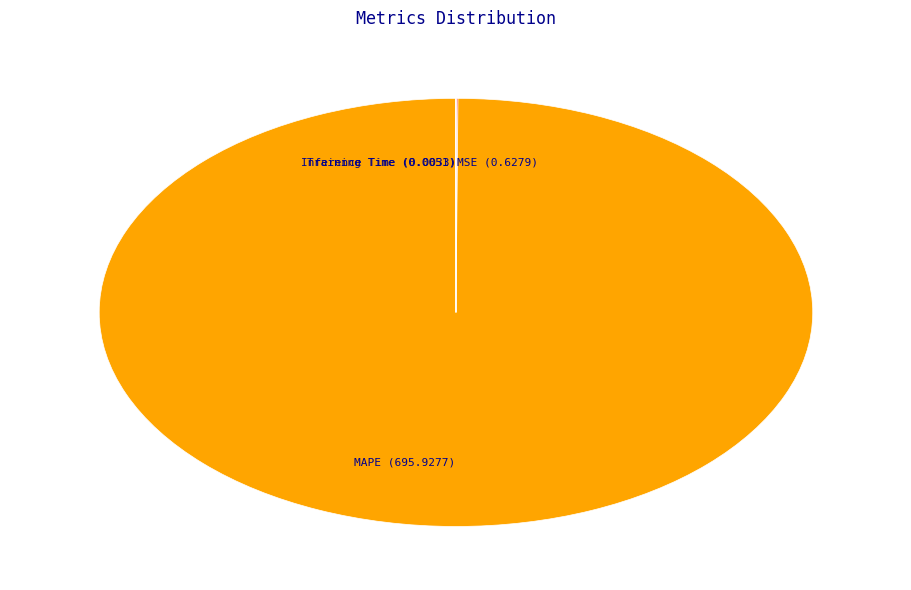

Is there any slice that represents more than half of the pie?

Yes